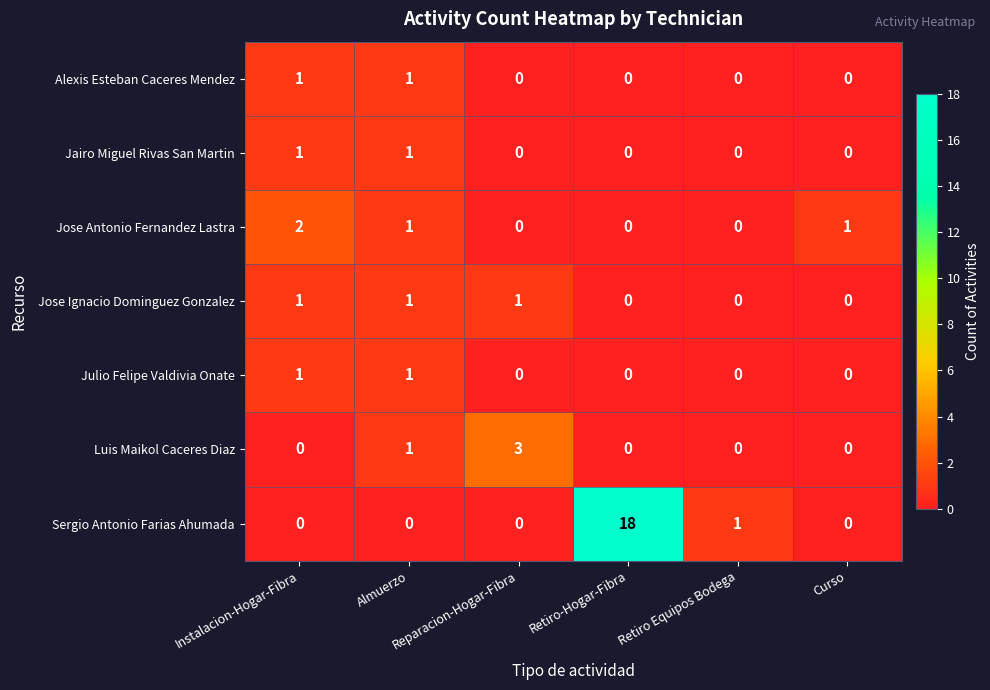

Which series has the largest total across all categories?

Sergio Antonio Farias Ahumada